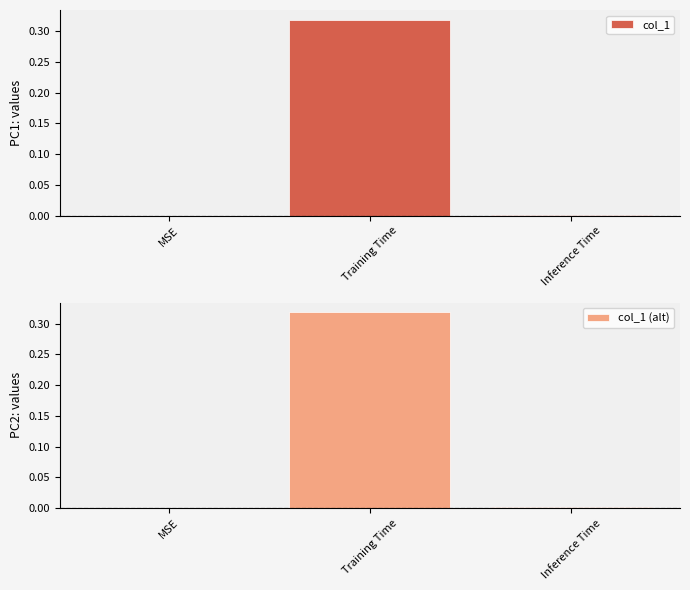

Reading left to right, what are all the values shown in this chart?

col_1: MSE=0.0	Training Time=0.3	Inference Time=0.0
col_1 (alt): MSE=0.0	Training Time=0.3	Inference Time=0.0